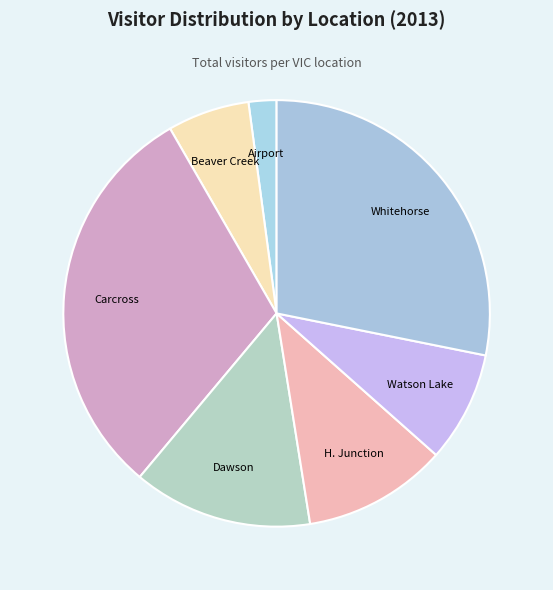

How many slices are in this pie chart?

7